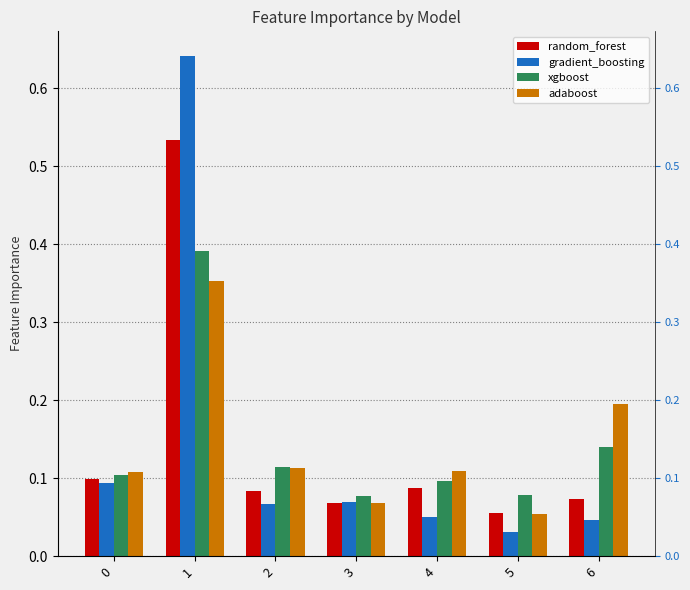

What is the value of the xgboost bar at the 6th from the left?

0.1